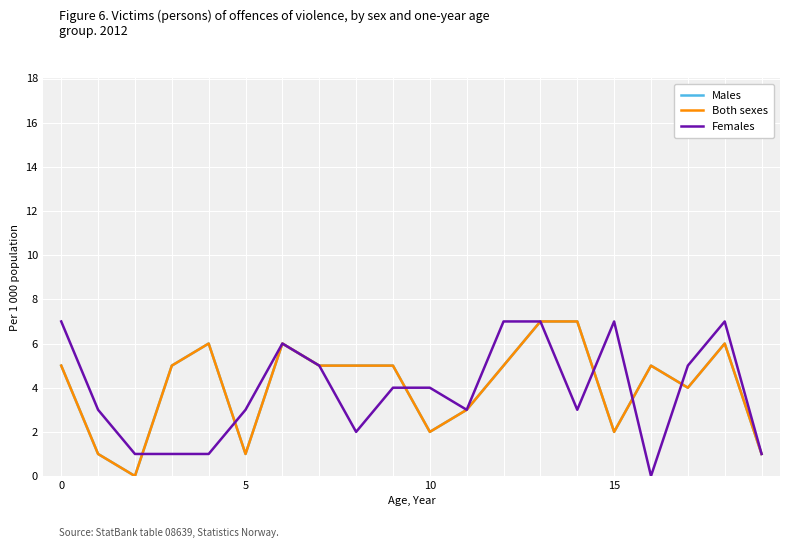

Reading left to right, transcribe all the data shown in this chart.

Males: 5	1	0	5	6	1	6	5	5	5	2	3	5	7	7	2	5	4	6	1
Both sexes: 5	1	0	5	6	1	6	5	5	5	2	3	5	7	7	2	5	4	6	1
Females: 7	3	1	1	1	3	6	5	2	4	4	3	7	7	3	7	0	5	7	1